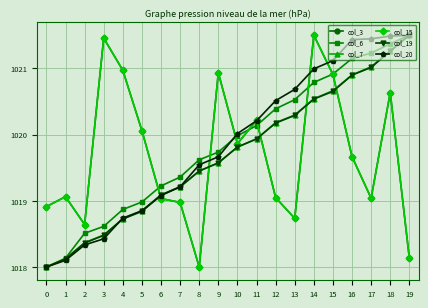

The value of col_6 at 6 is 546.4. True or false?

False